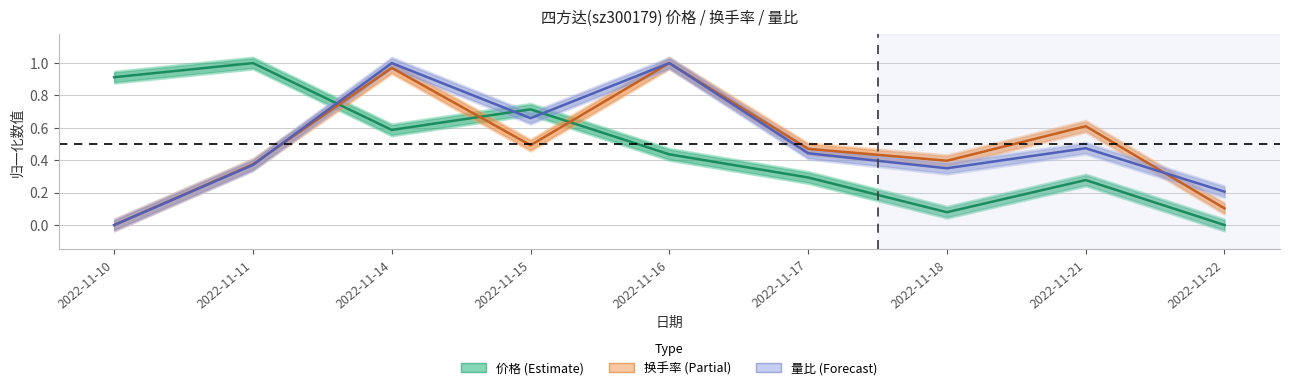

Is this an area chart (filled region under the line)?

No